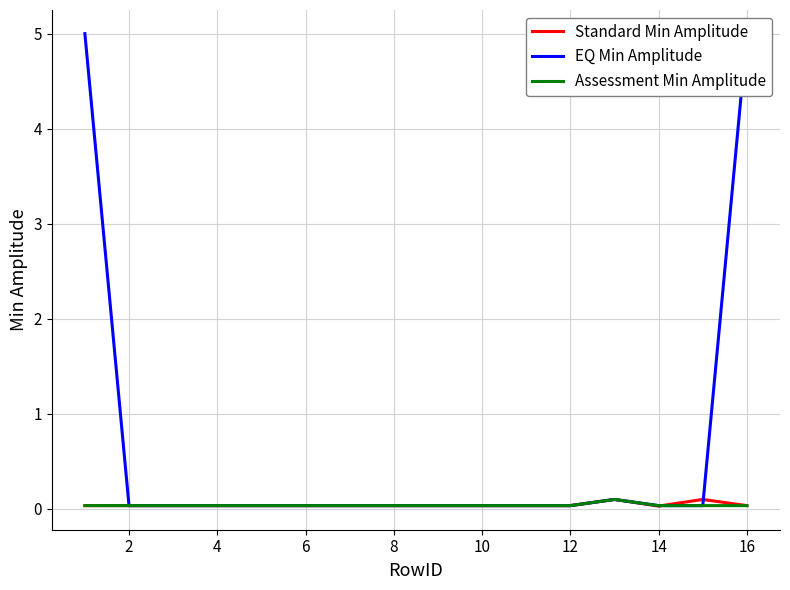

The value of Standard Min Amplitude at 4 is 0.0. True or false?

True